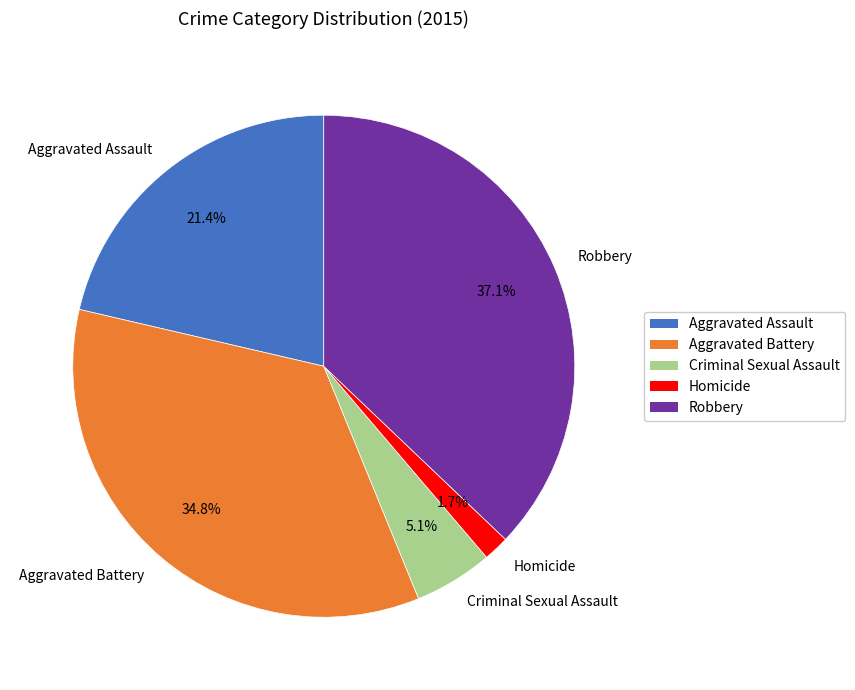

Which slice is the smallest?

Homicide